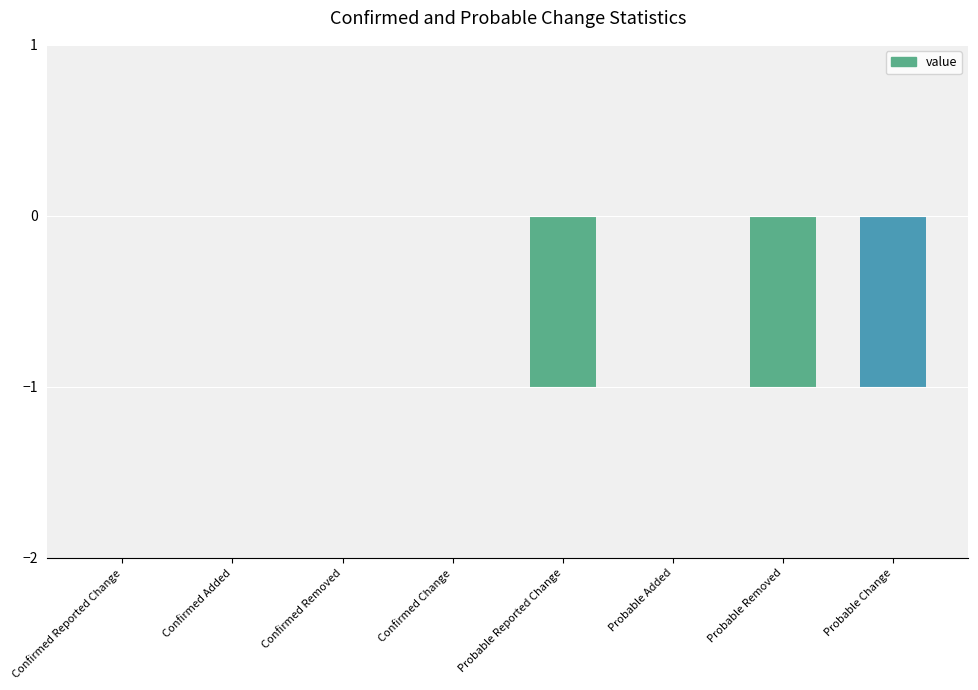

How many series are shown in this chart?

1